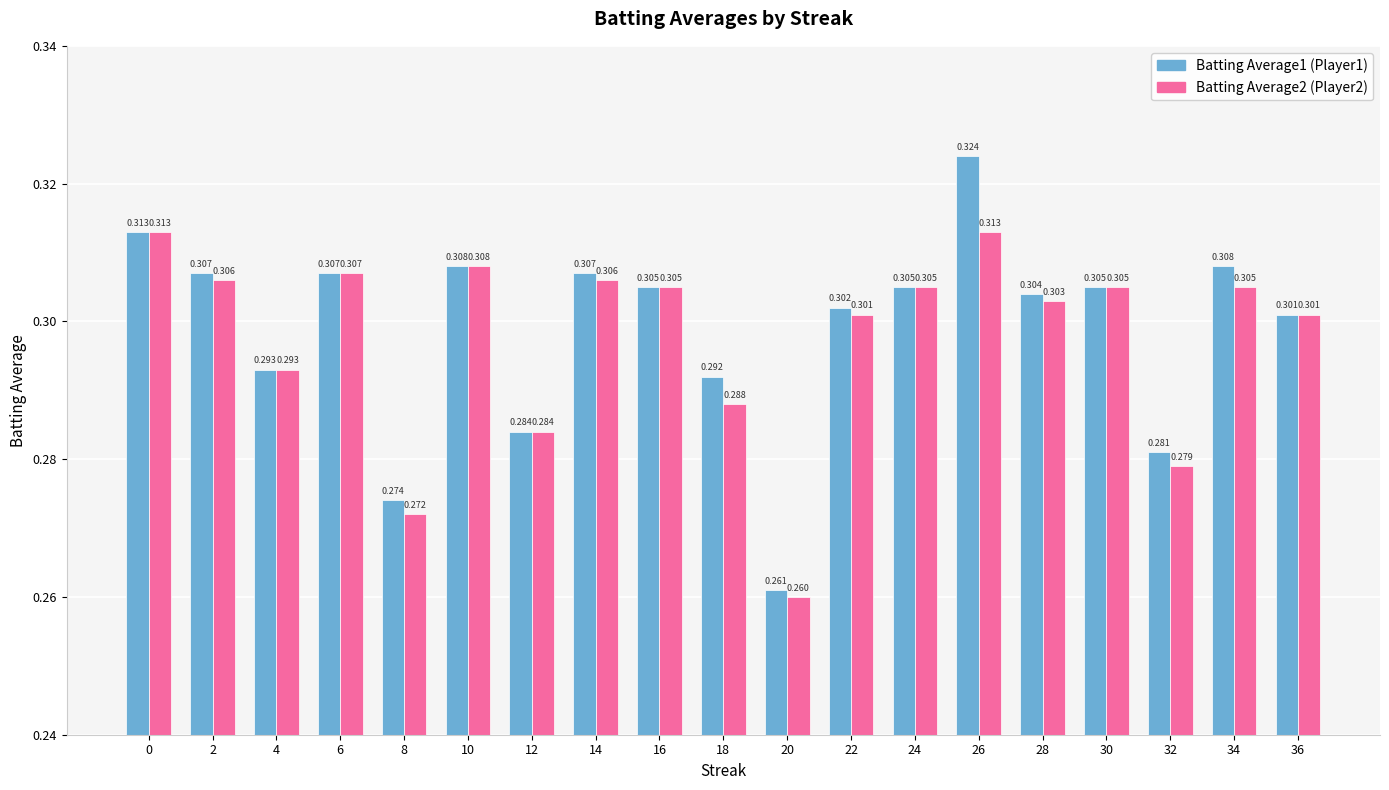

How many series are shown in this chart?

2